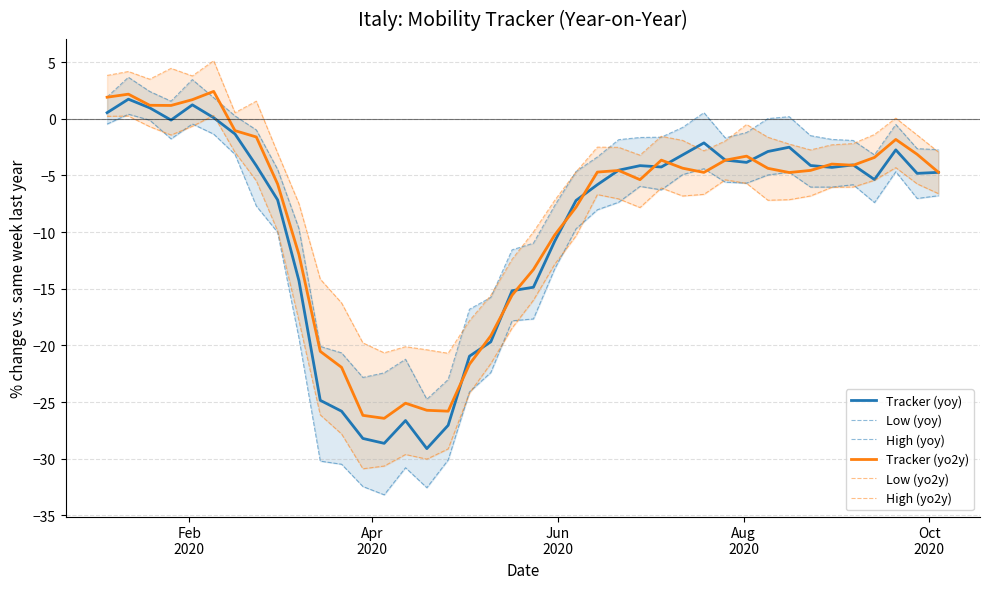

What is the lowest value of the Tracker (yo2y) series?

-26.4